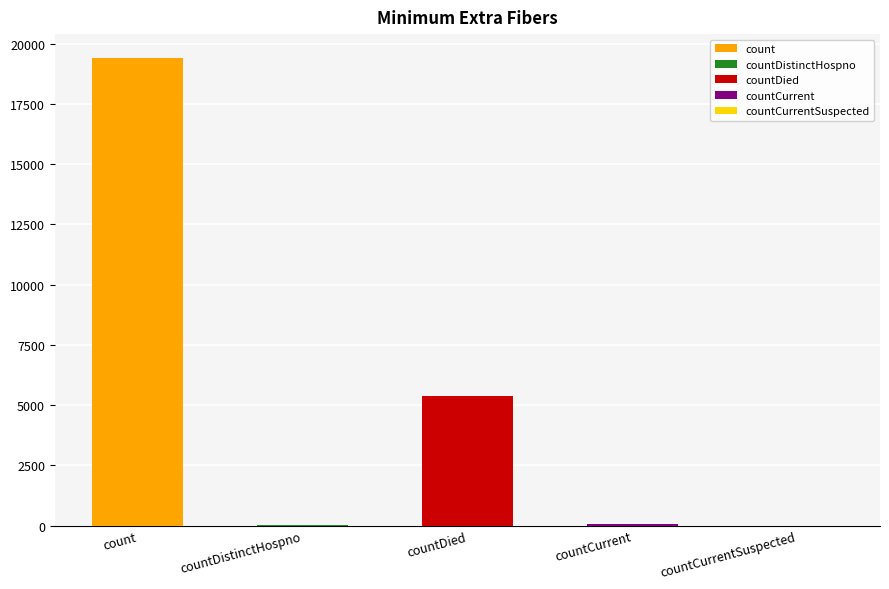

Are the bars grouped side by side (vs. stacked)?

No